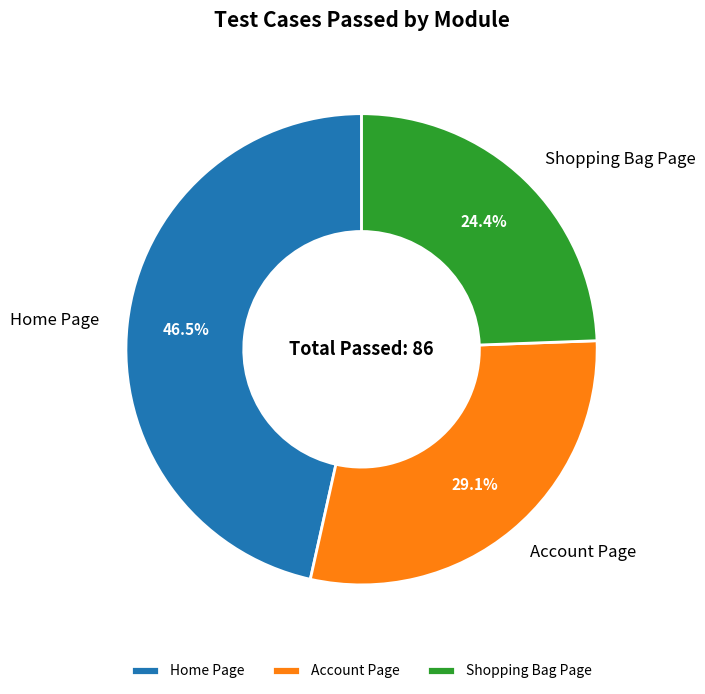

Count the number of slices in the pie.

3